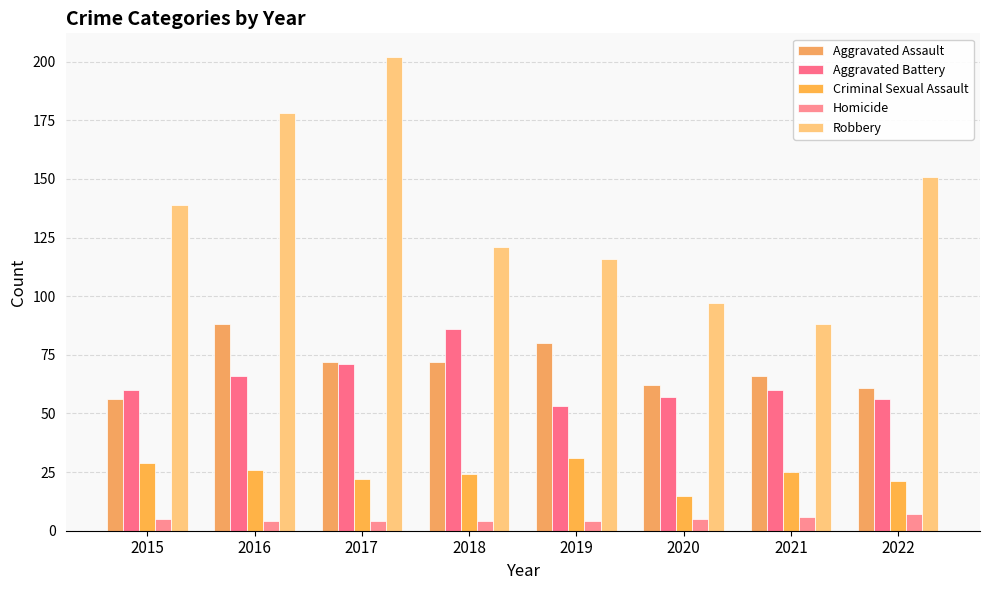

What is the value of the Aggravated Assault bar at the 7th from the left?

66